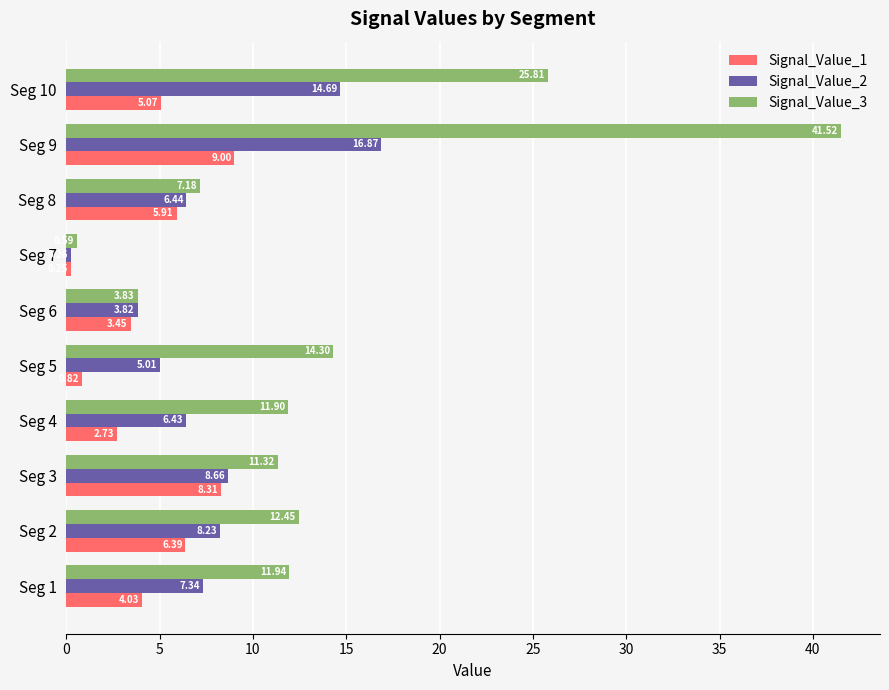

What is the difference between the second highest and minimum values in the Signal_Value_3 series?

25.2